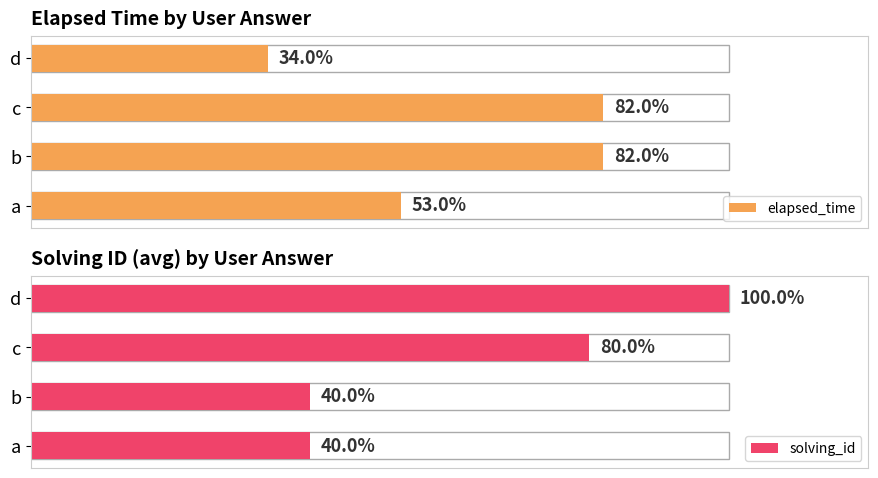

What is the total value across all series at b?

122